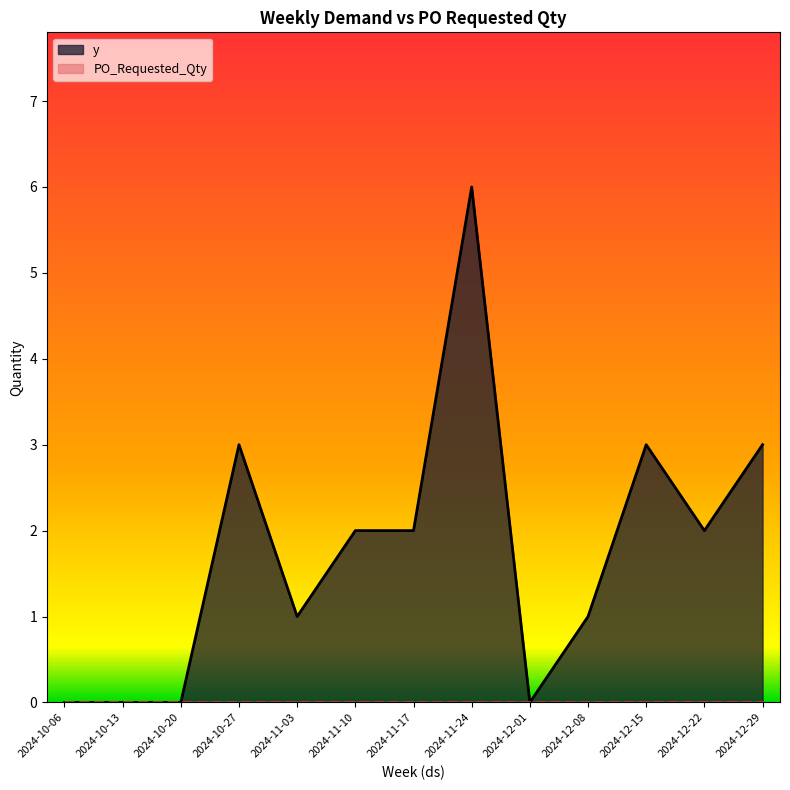

How many data points are above 2?

4